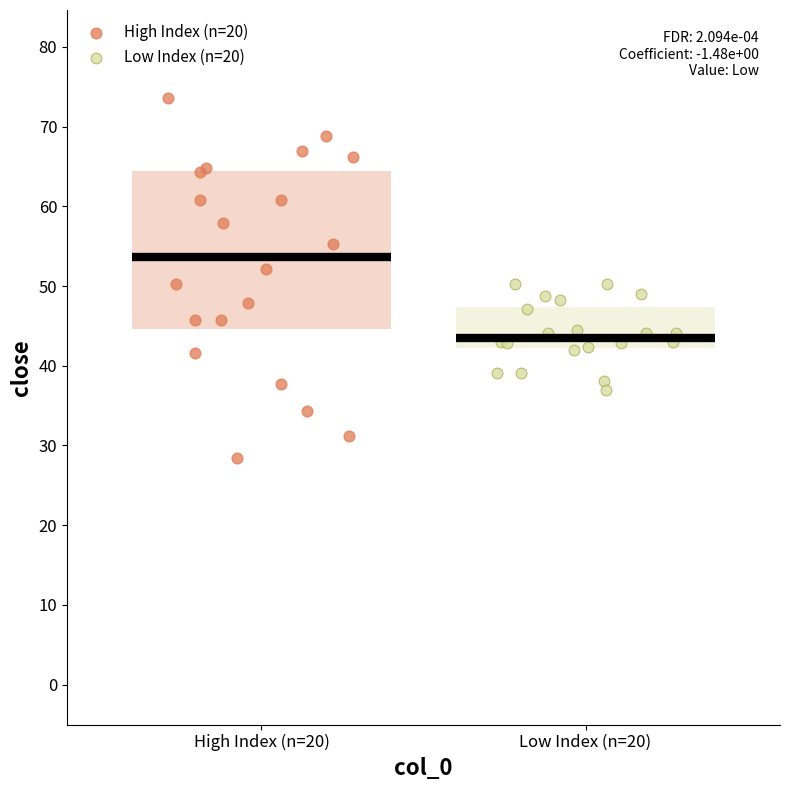

Which series contains the lowest Y value?

High Index (n=20)